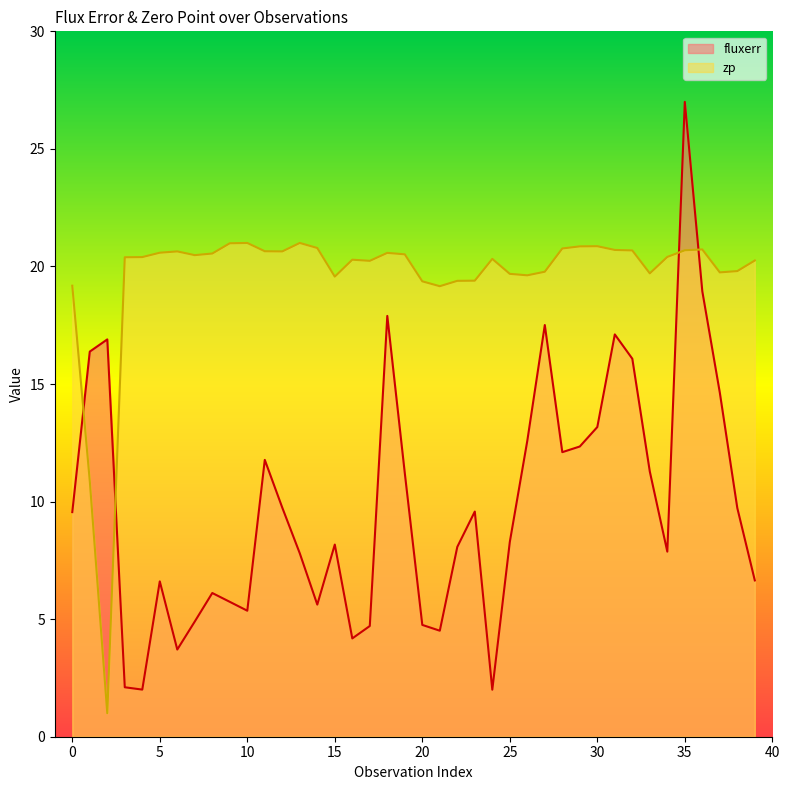

What is the average value of the zp series?

19.6